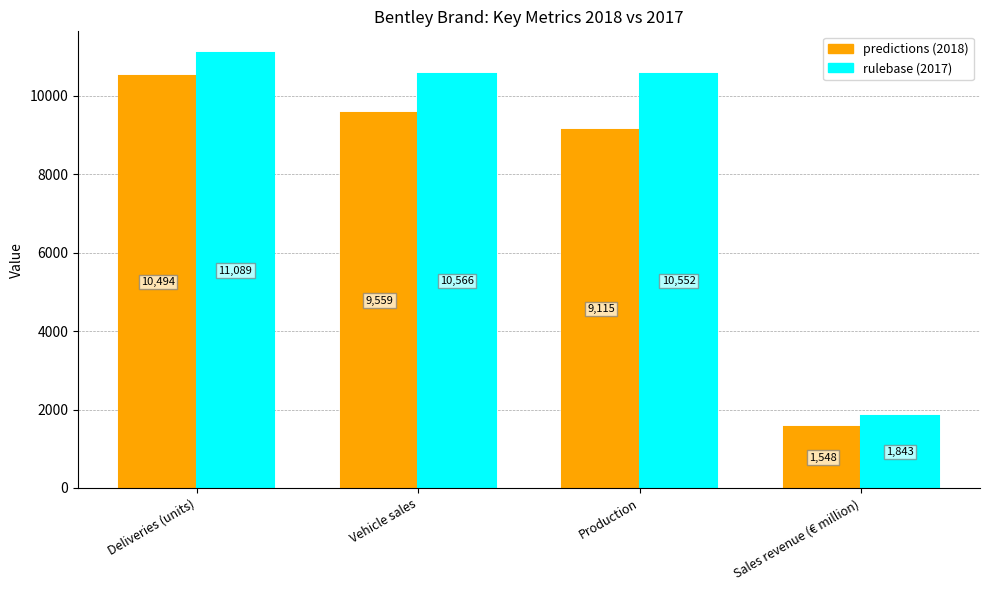

Which category has the highest value across all series?

Deliveries (units)